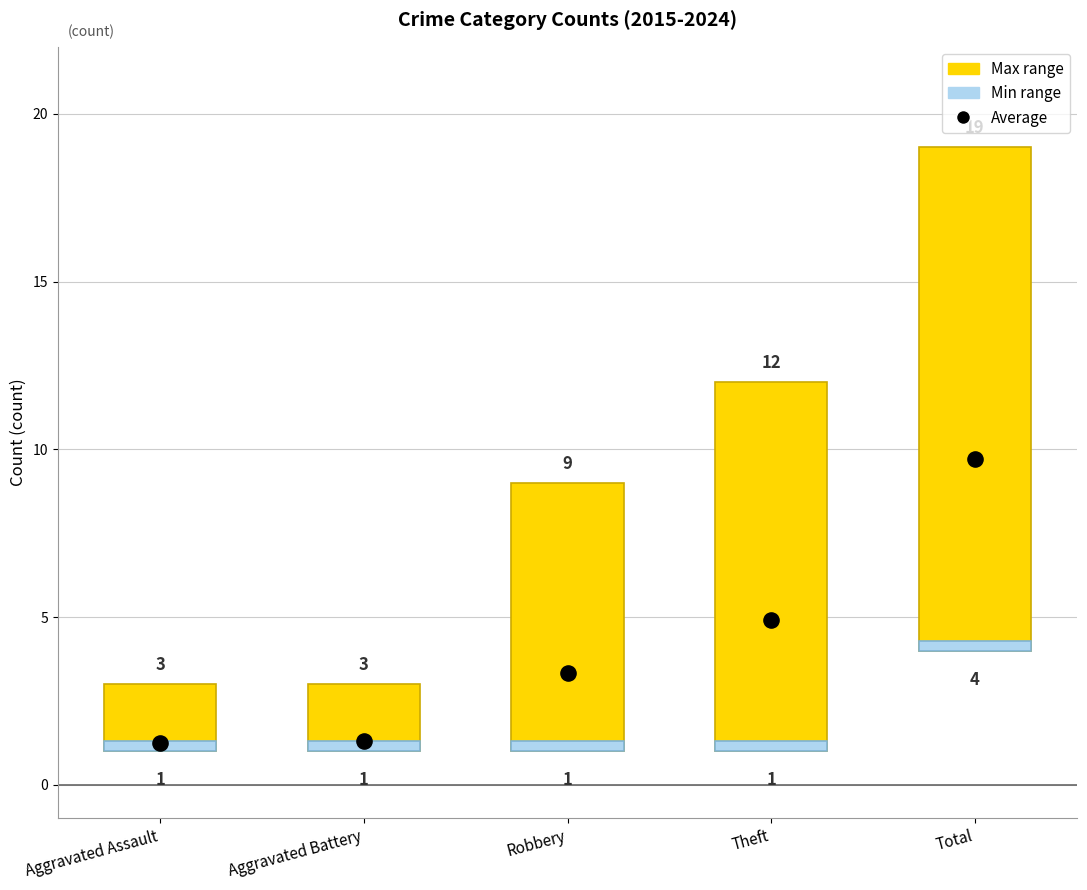

Approximately how many times larger is the value at Total compared to Aggravated Assault?

7.8